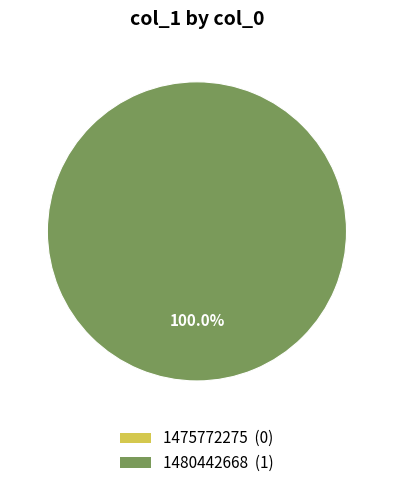

How many slices are in this pie chart?

2